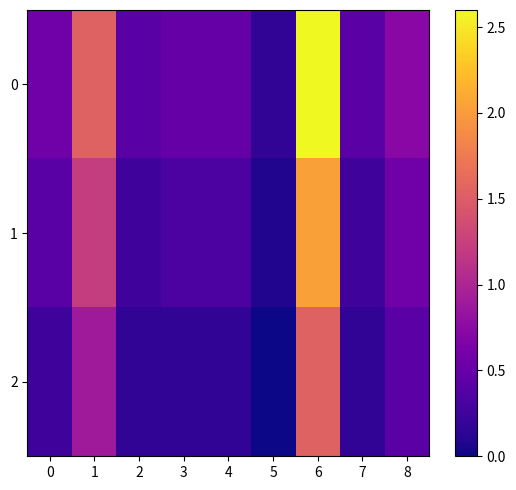

Reading right to left, list all the values displayed in this chart.

0: 8=0.7	7=0.4	6=2.6	5=0.2	4=0.5	3=0.5	2=0.4	1=1.5	0=0.6
1: 8=0.6	7=0.2	6=2.0	5=0.1	4=0.3	3=0.3	2=0.2	1=1.2	0=0.4
2: 8=0.4	7=0.2	6=1.5	5=0.0	4=0.2	3=0.2	2=0.2	1=0.9	0=0.2